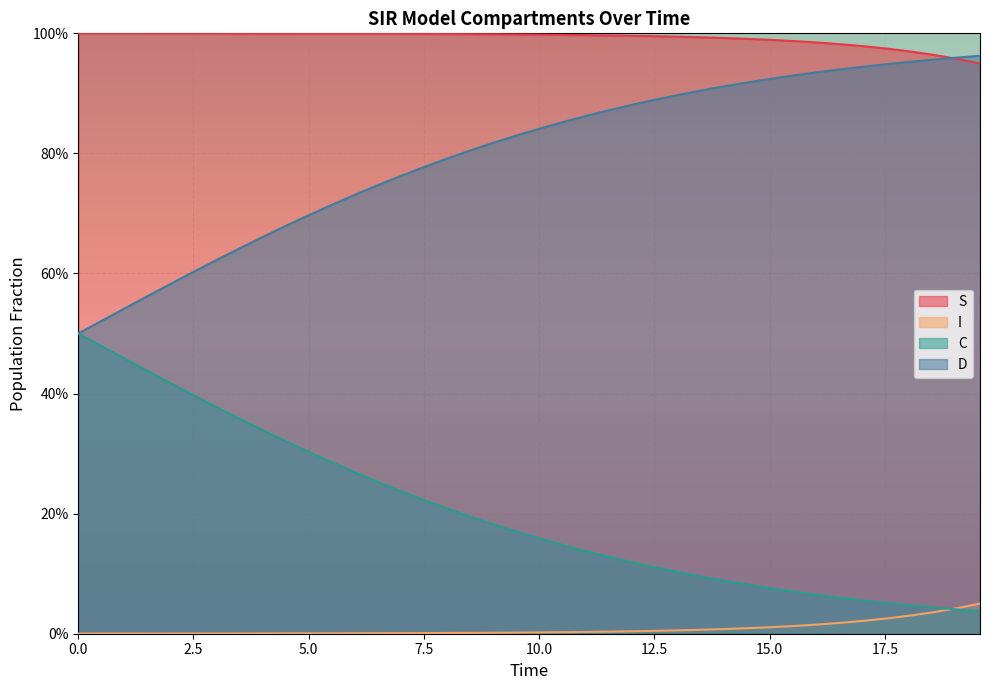

True or false: D has a value of 0.9 at 12.54180602006689.

True